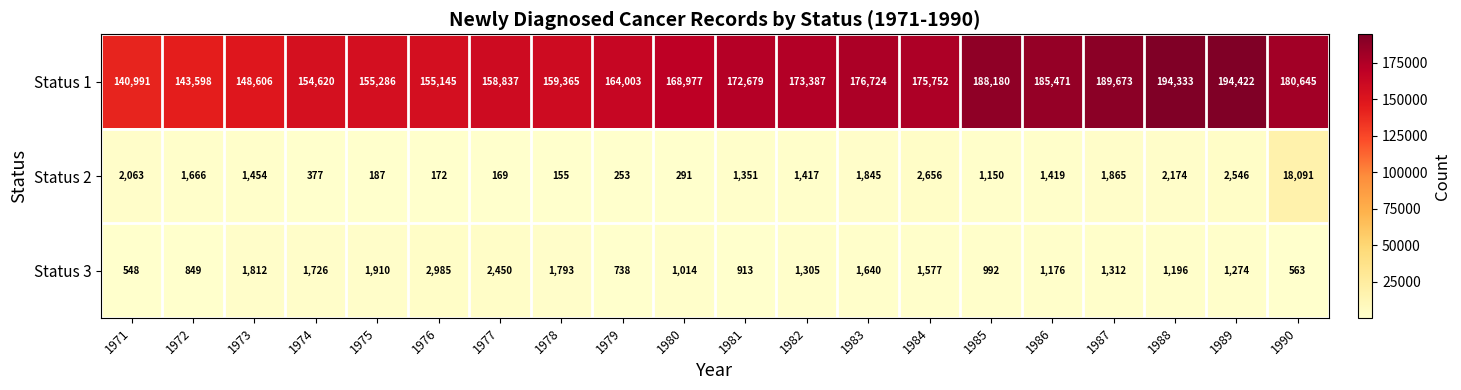

What is the total value across all series at 1983?

180209